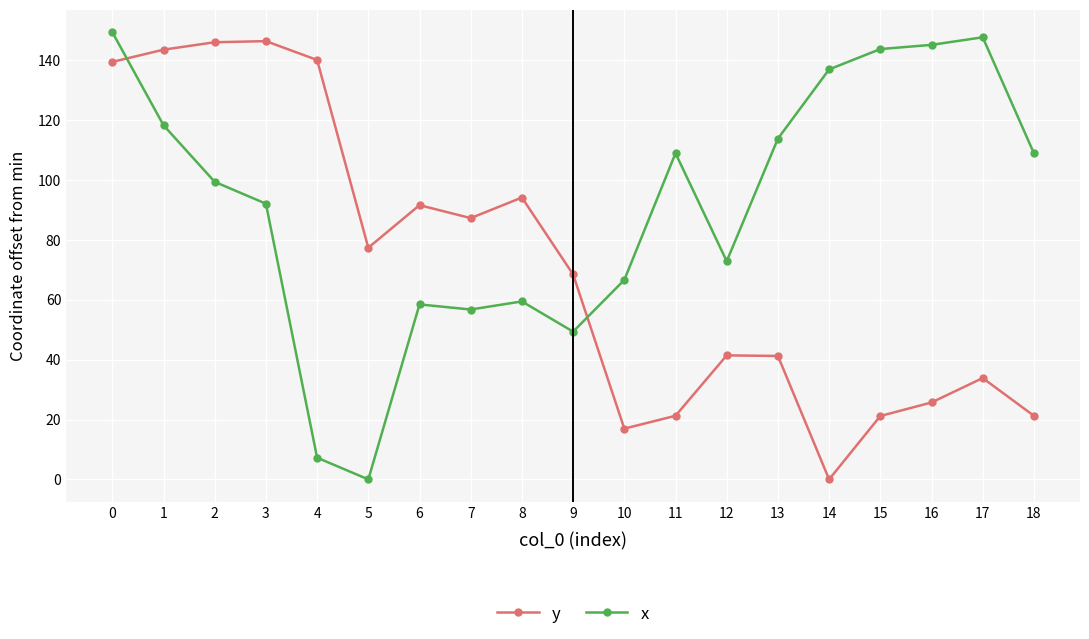

Is the value of x at 14 greater than the value of y at 2?

No